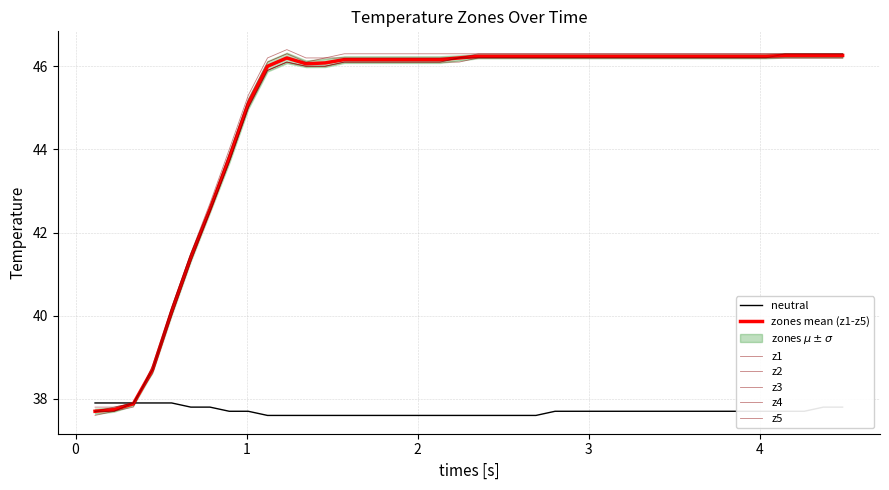

What is the label of the 37th point from the right?

z2